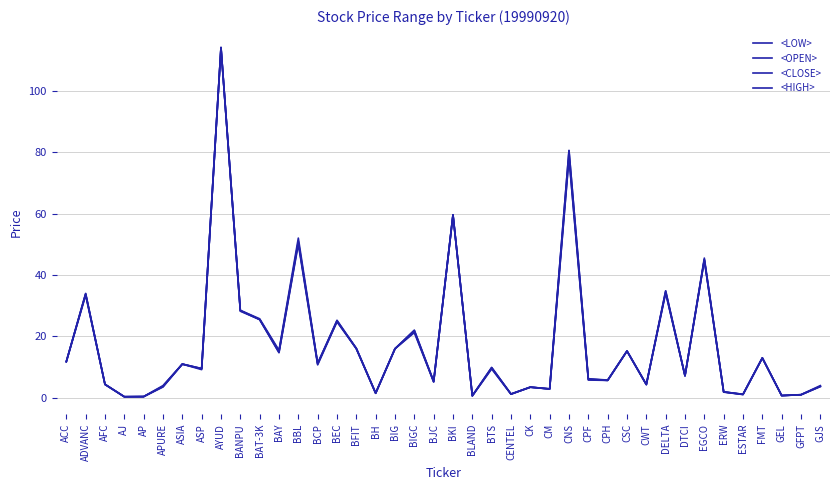

True or false: <OPEN> has a value of 5.2 at GJS.

False